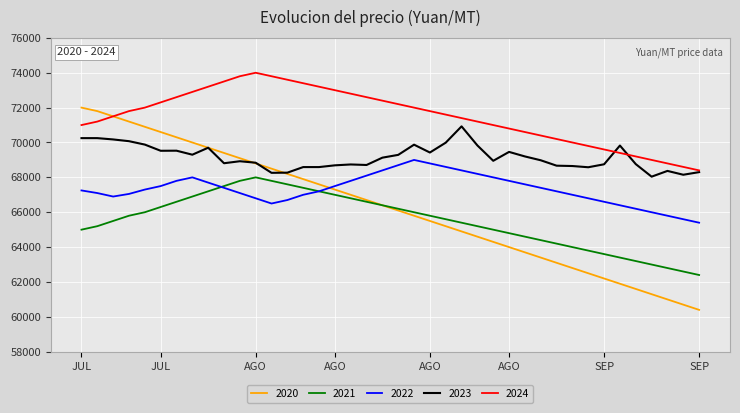

How many values in the 2022 series are below 67300?

20